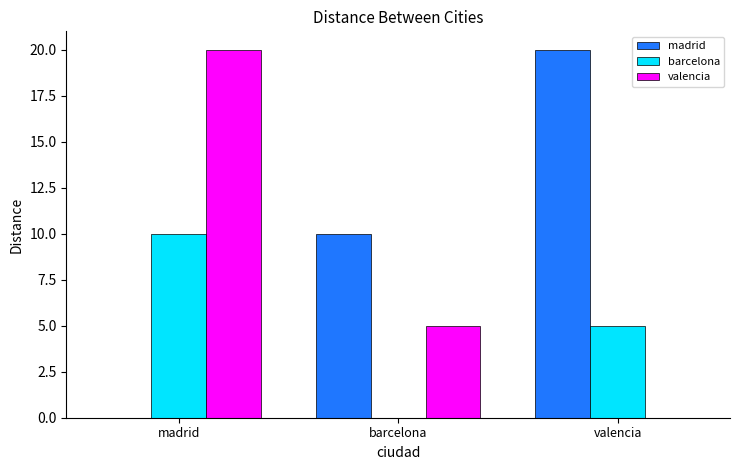

Count the madrid values in the range 0 to 20.

3